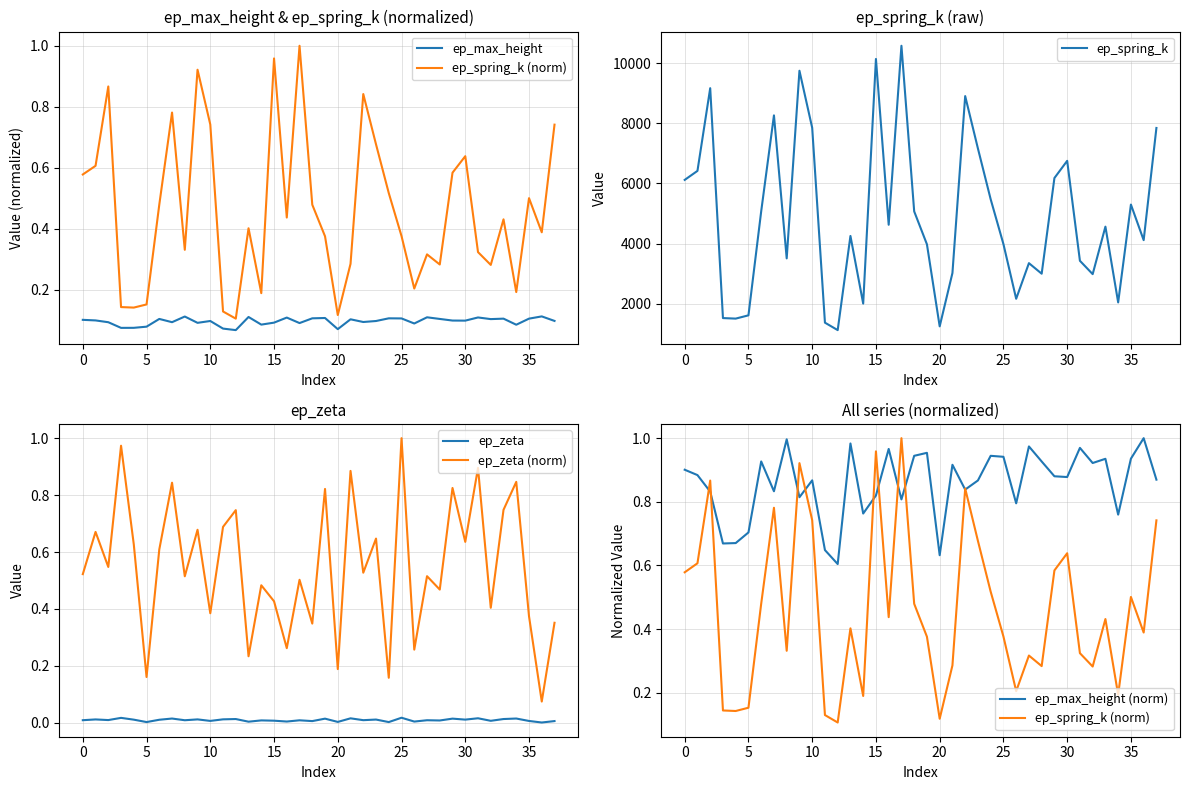

True or false: ep_zeta and ep_zeta (norm) intersect in this chart.

False